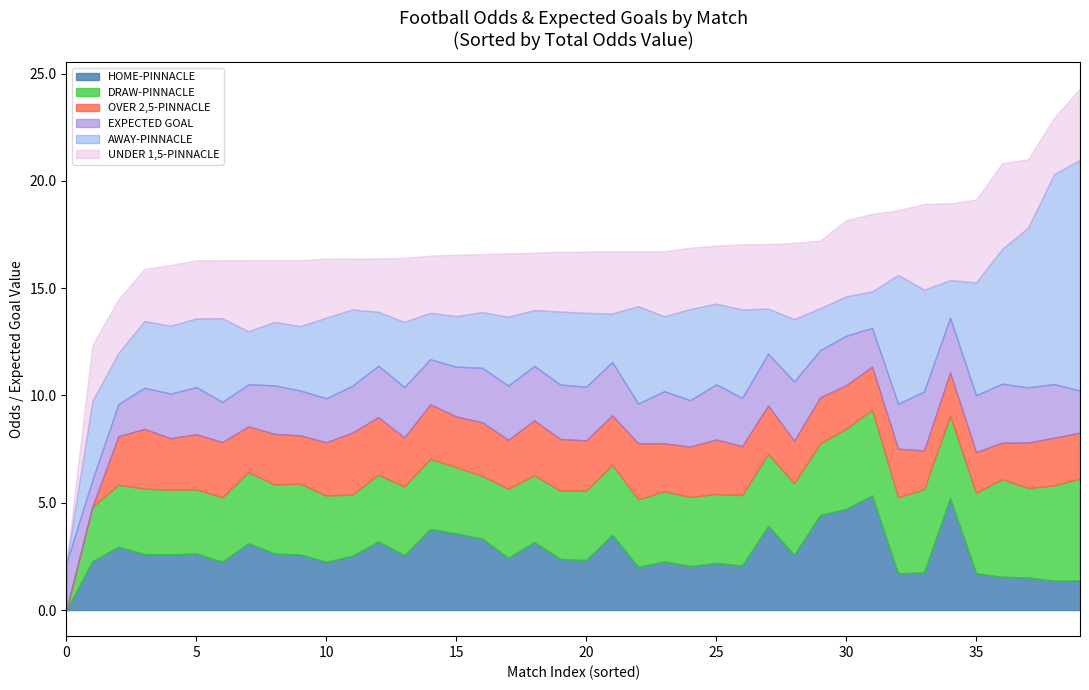

Between 14 and 23, which is larger?

14